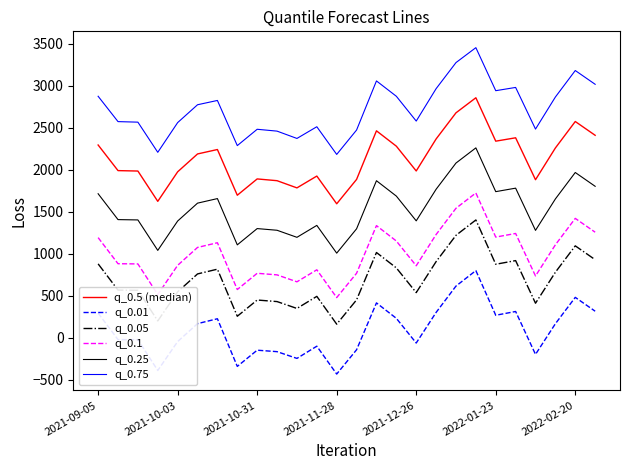

True or false: q_0.01 and q_0.05 cross at least once.

False